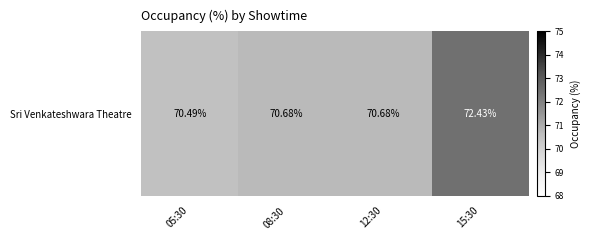

What is the average value?

71.1